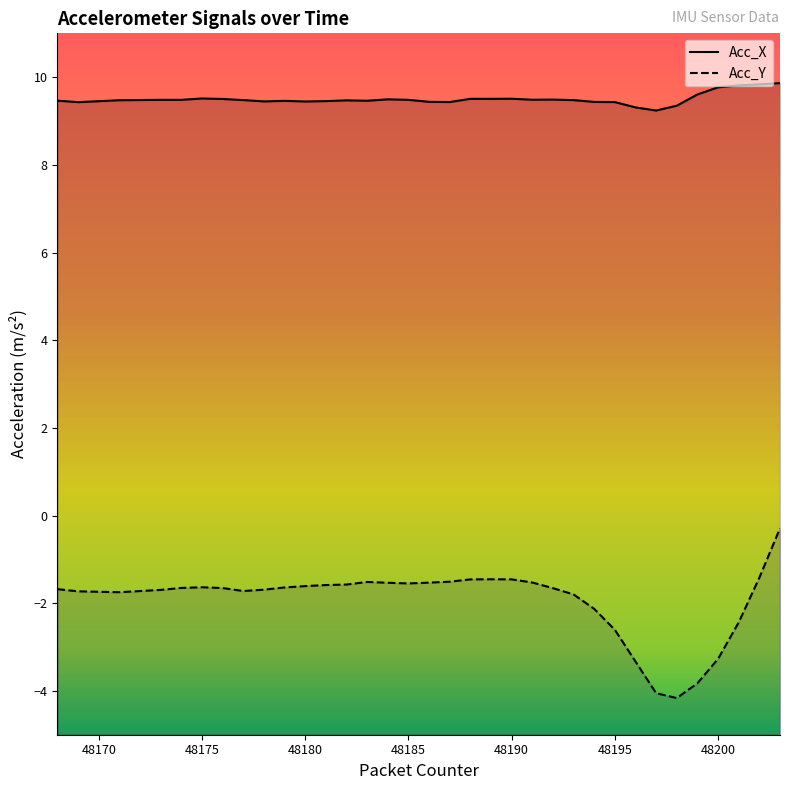

Between 48171 and 48192, which is larger?

48192